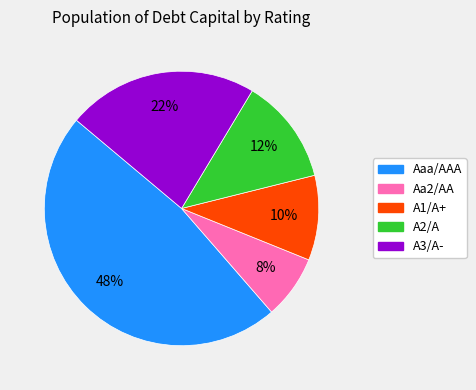

What is the smallest slice in the pie chart?

Aa2/AA